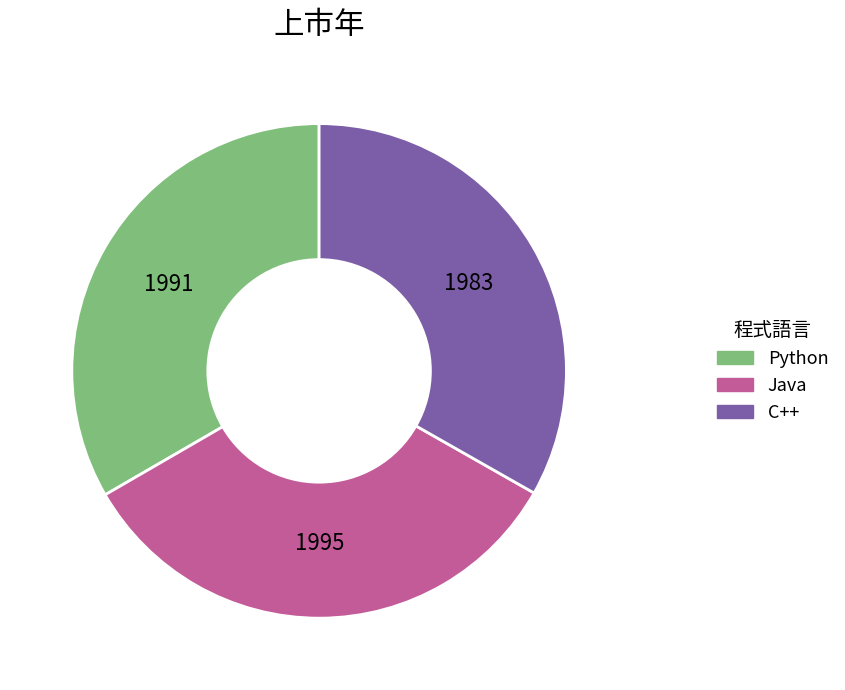

Is there a majority slice in this chart?

No